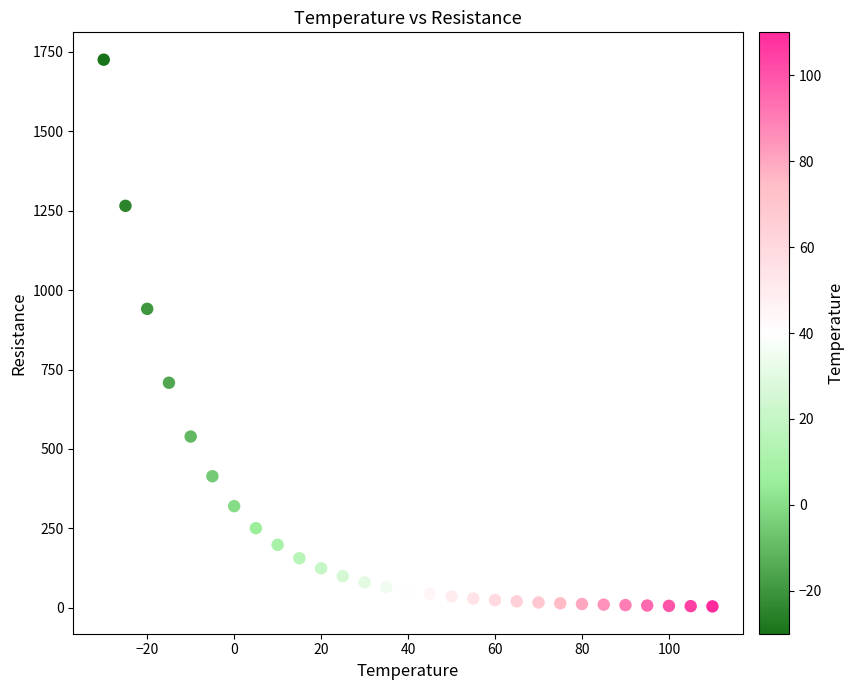

What Y value in the scatter plot is closest to 864?

940.9